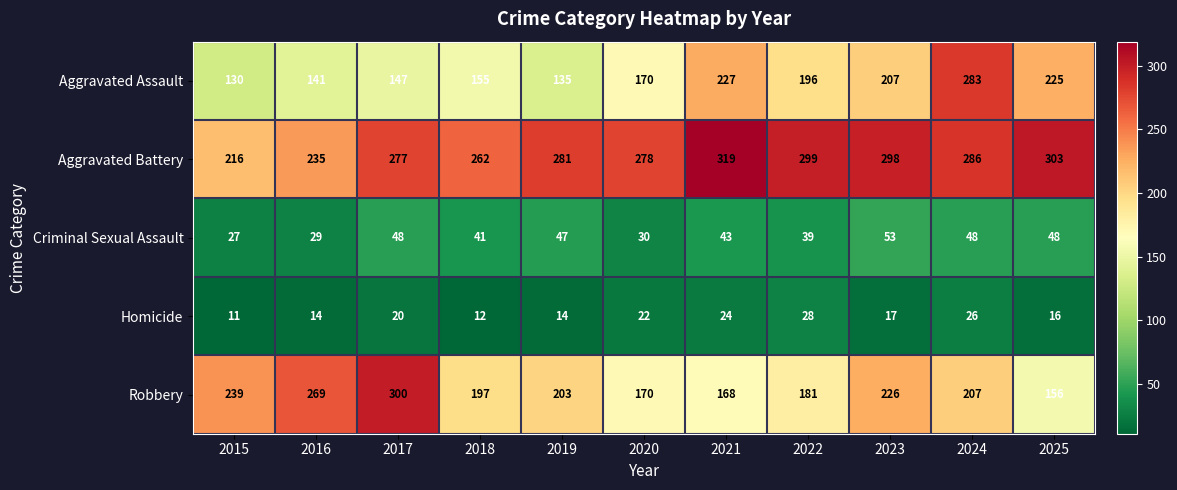

At 2022, list the series in order from largest to smallest.

Aggravated Battery, Aggravated Assault, Robbery, Criminal Sexual Assault, Homicide